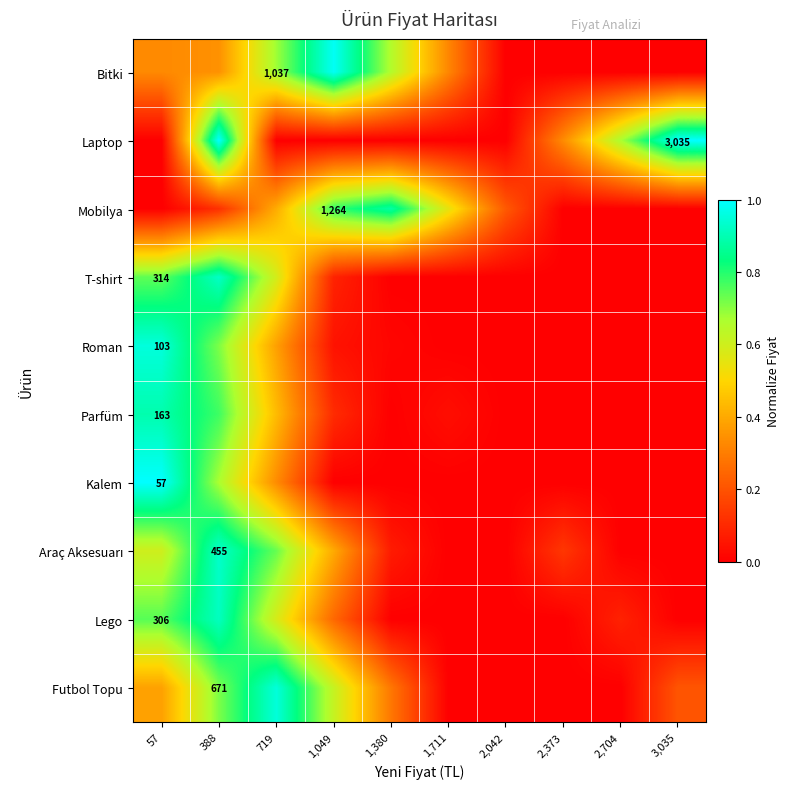

At which category is the sum across all series the highest?

388